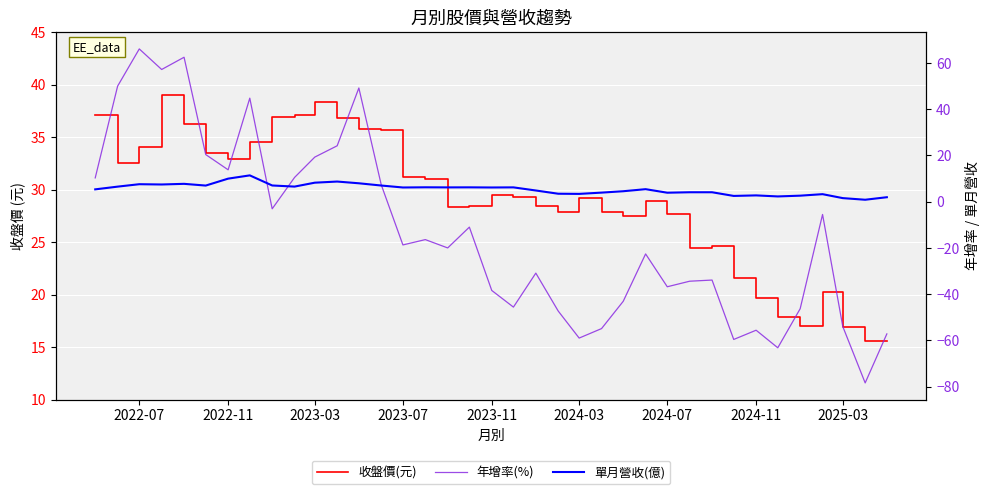

Between which two adjacent categories do 年增率(%) and 收盤價(元) first intersect?

2022-07 and 2022-11